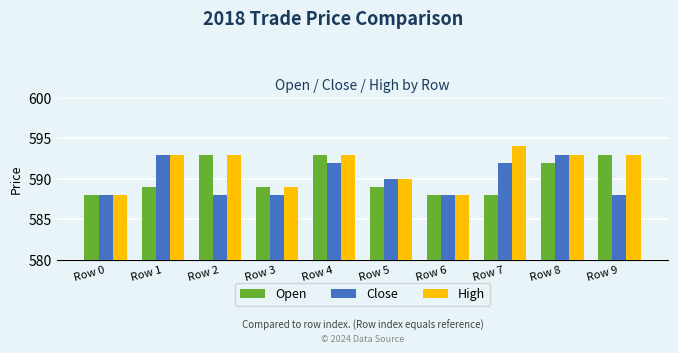

What is the lowest value of the Open series?

588